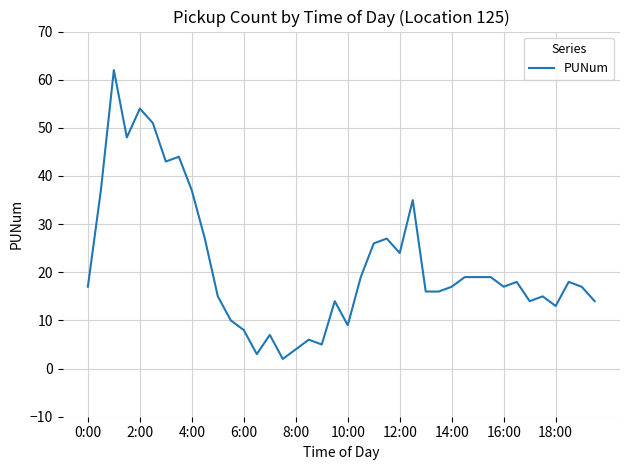

Reading right to left, transcribe all the data shown in this chart.

14	17	18	13	15	14	18	17	19	19	19	17	16	16	35	24	27	26	19	9	14	5	6	4	2	7	3	8	10	15	27	37	44	43	51	54	48	62	37	17